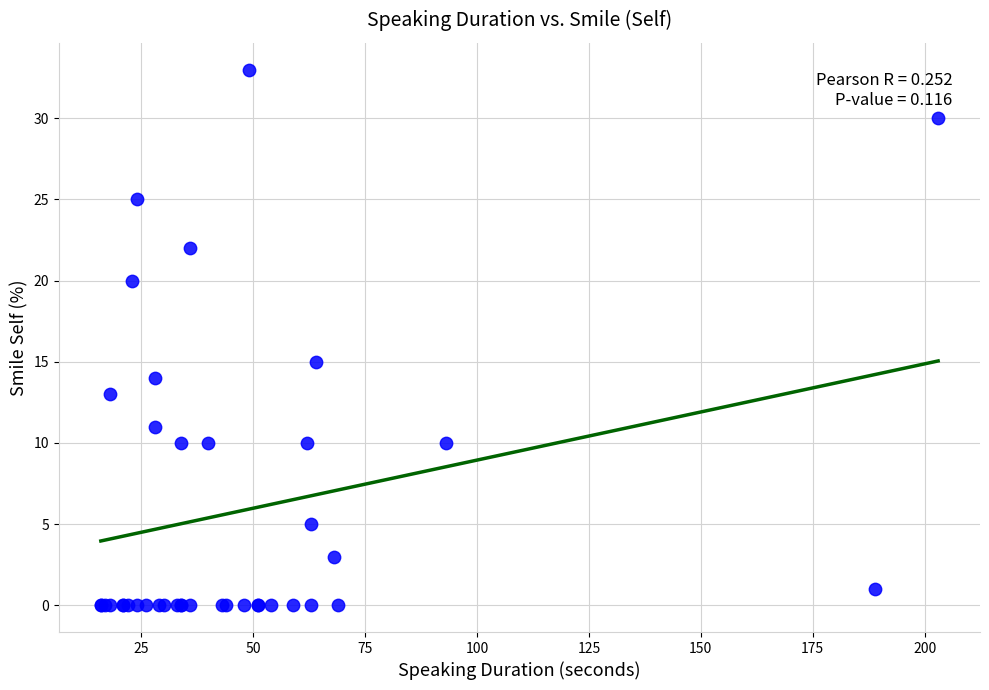

What Y value in the scatter plot is closest to 16?

15